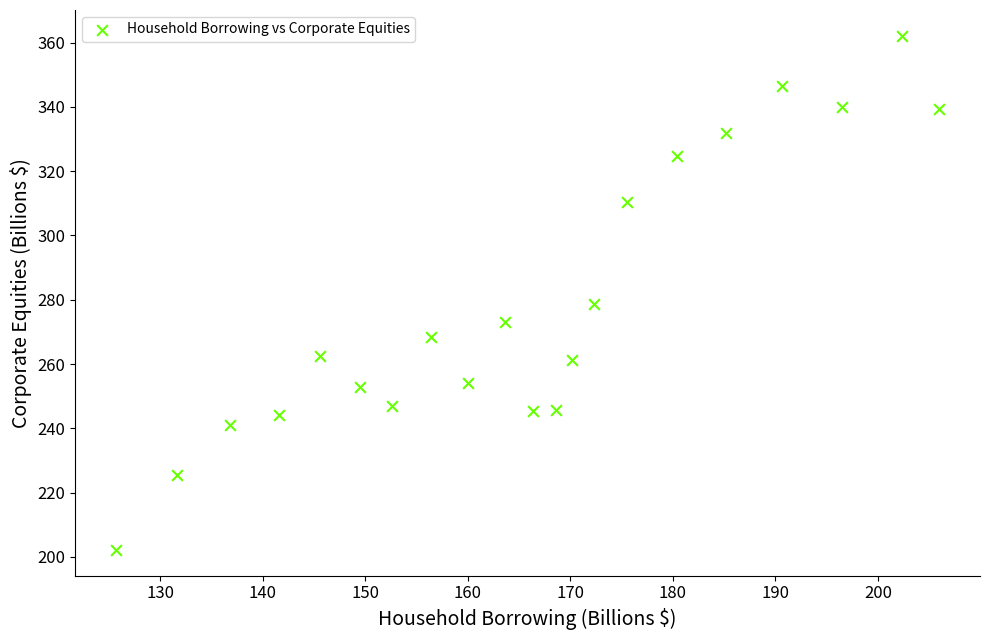

What is the range of Y values (max minus min)?

160.0